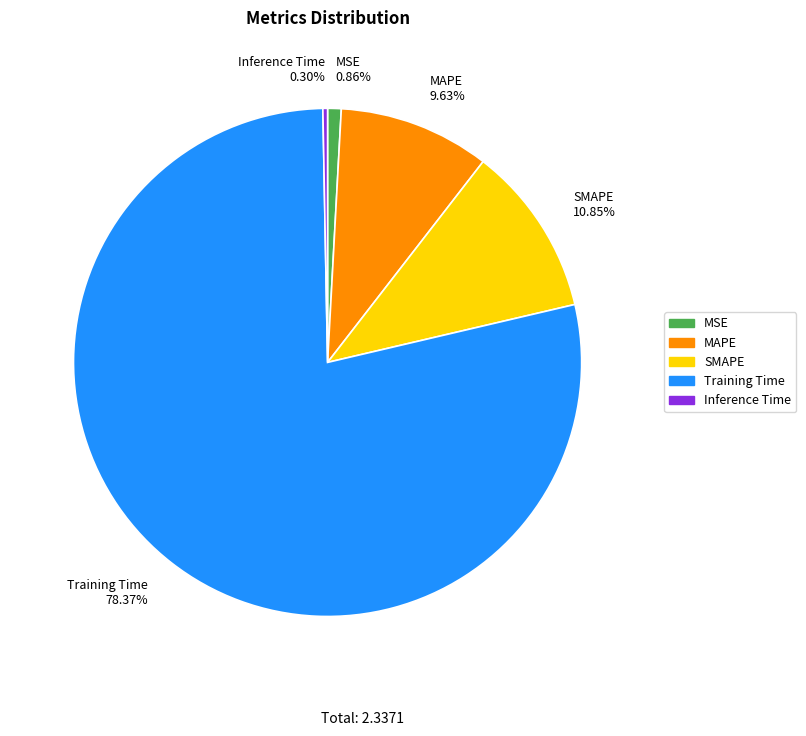

To the nearest percent, what is the difference between the largest and smallest slice percentages?

78%